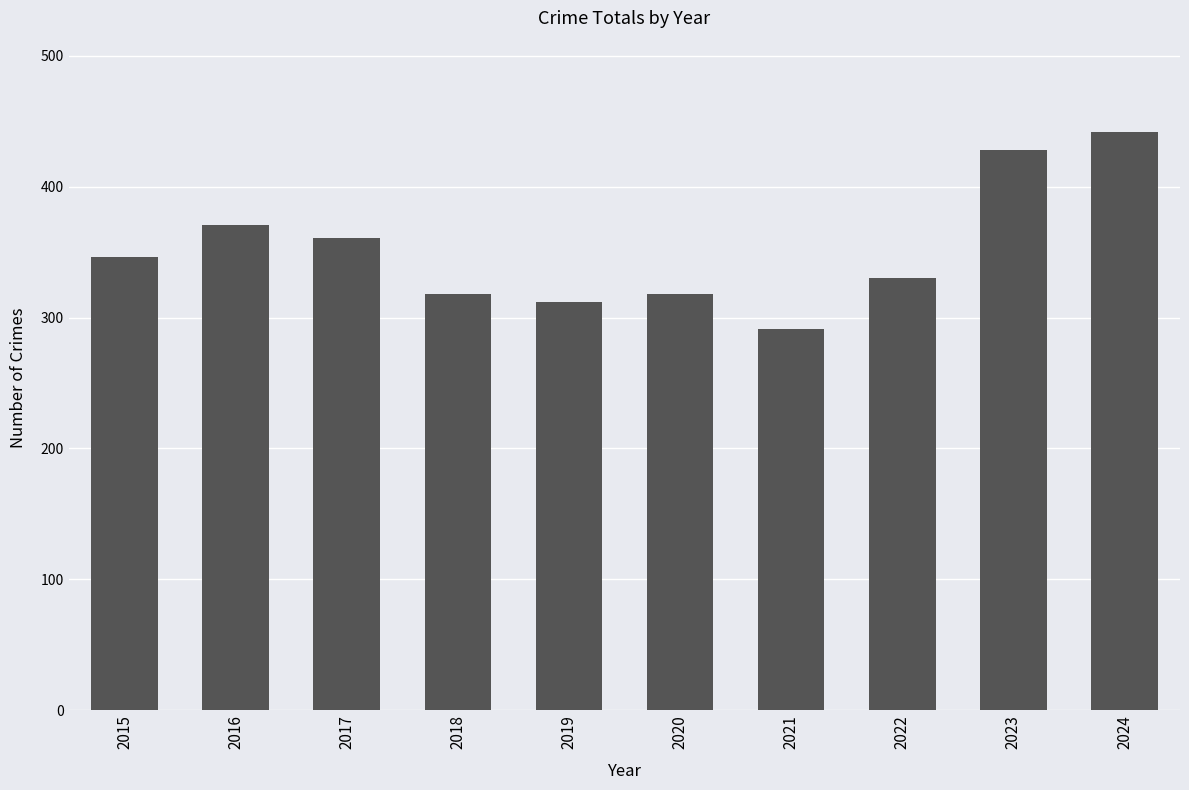

How many data points are less than 346?

5